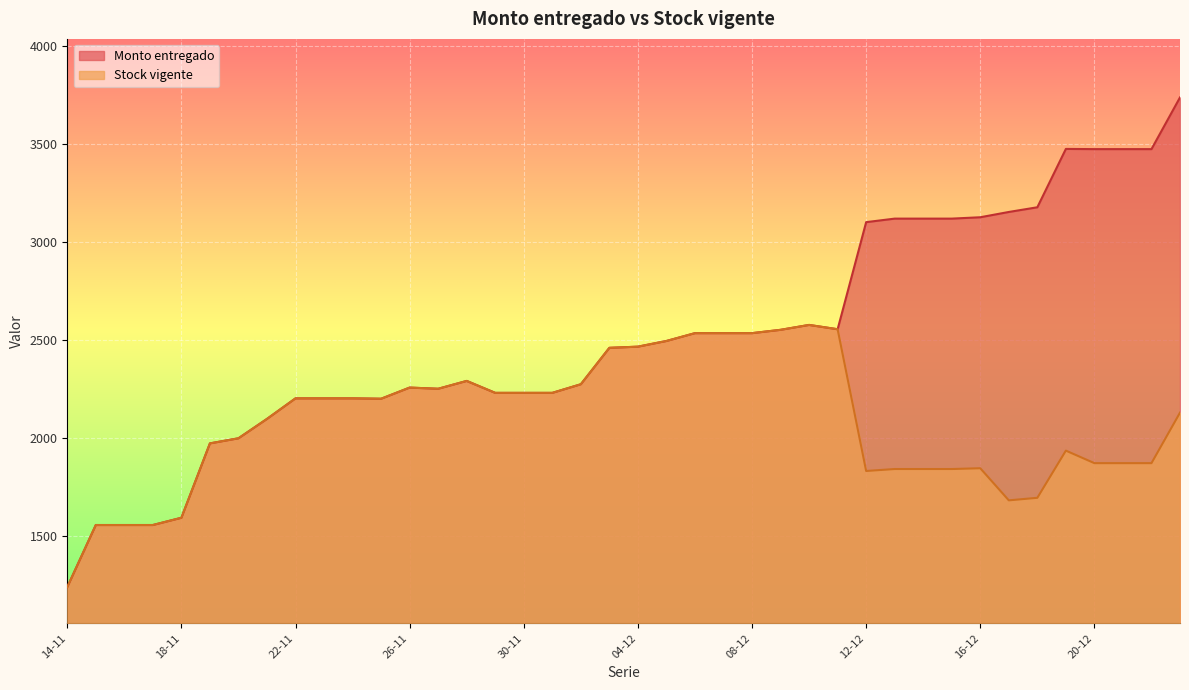

True or false: Monto entregado and Stock vigente intersect in this chart.

False